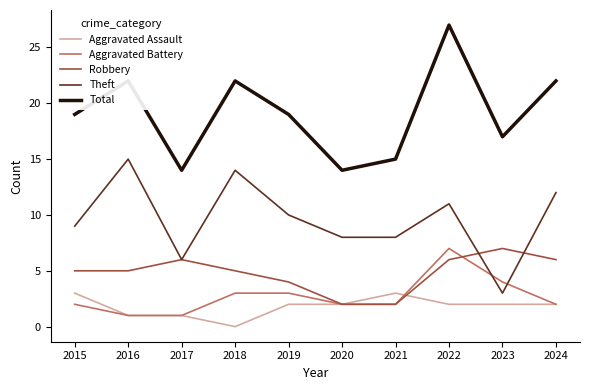

What are all the series names shown in the legend?

Aggravated Assault, Aggravated Battery, Robbery, Theft, Total